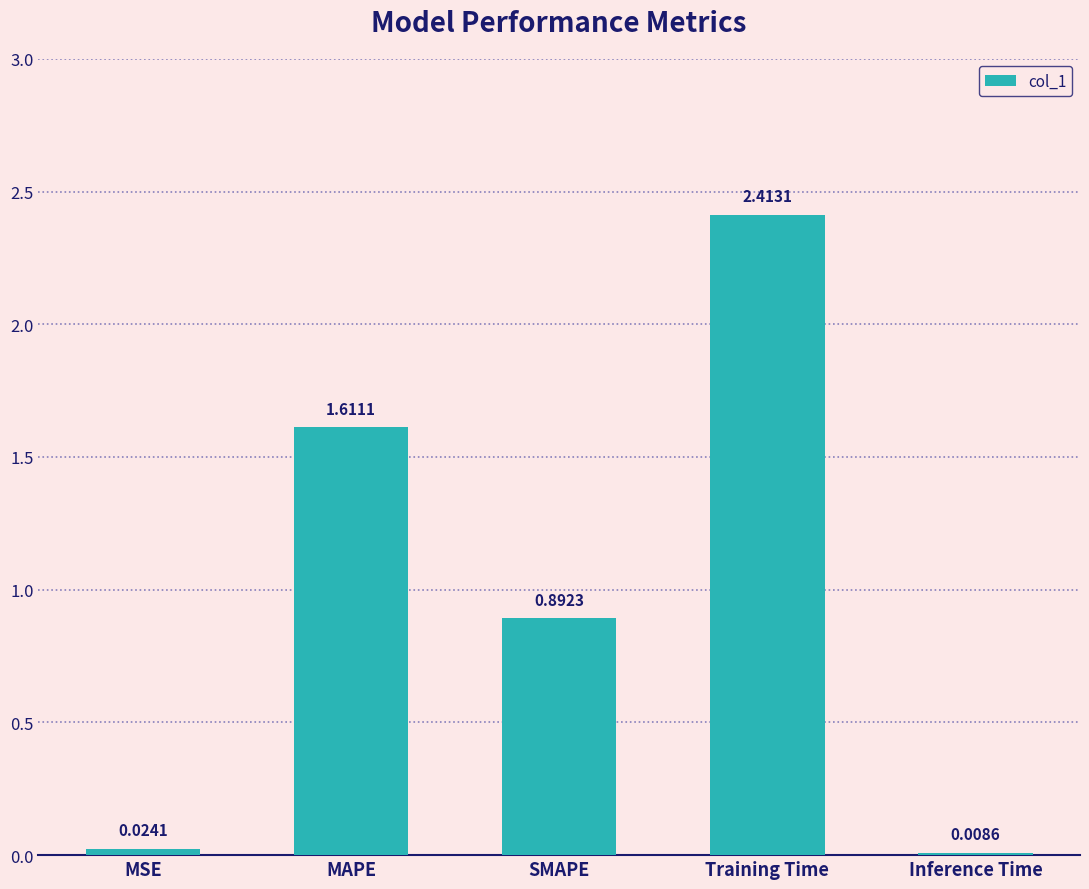

At which category does the chart reach its peak across all series?

Training Time